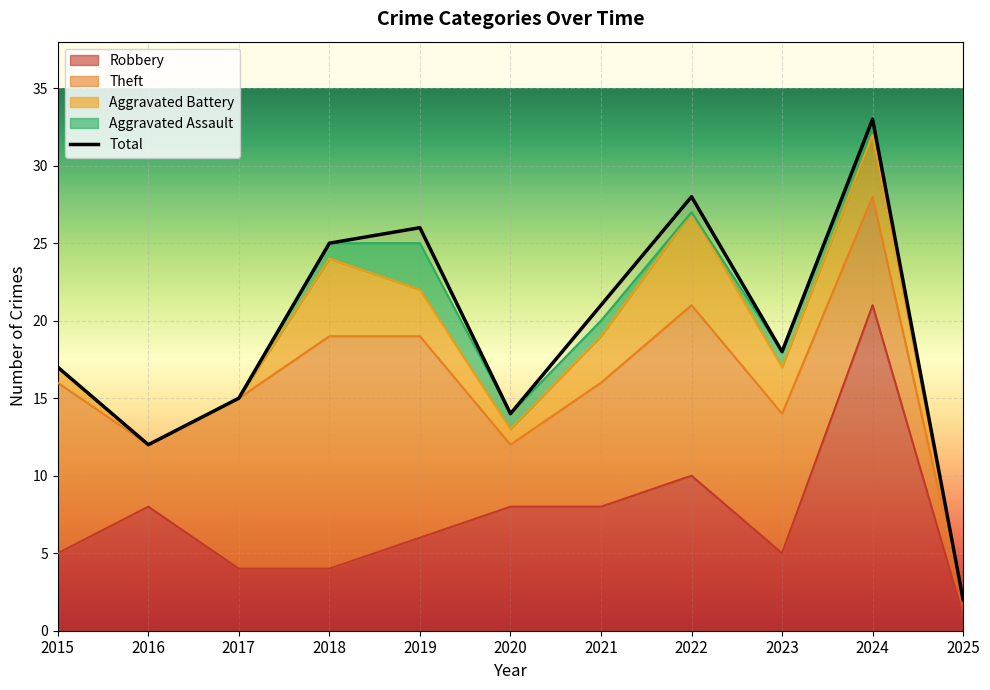

At how many categories does at least one series exceed 11?

10